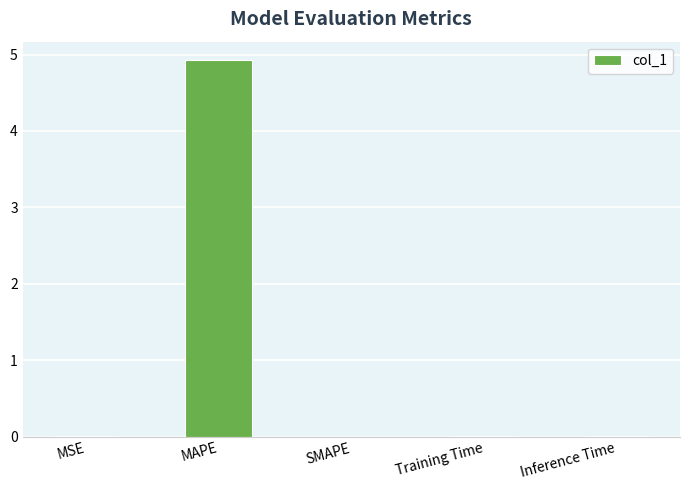

True or false: the data shows 2.9 at SMAPE.

False